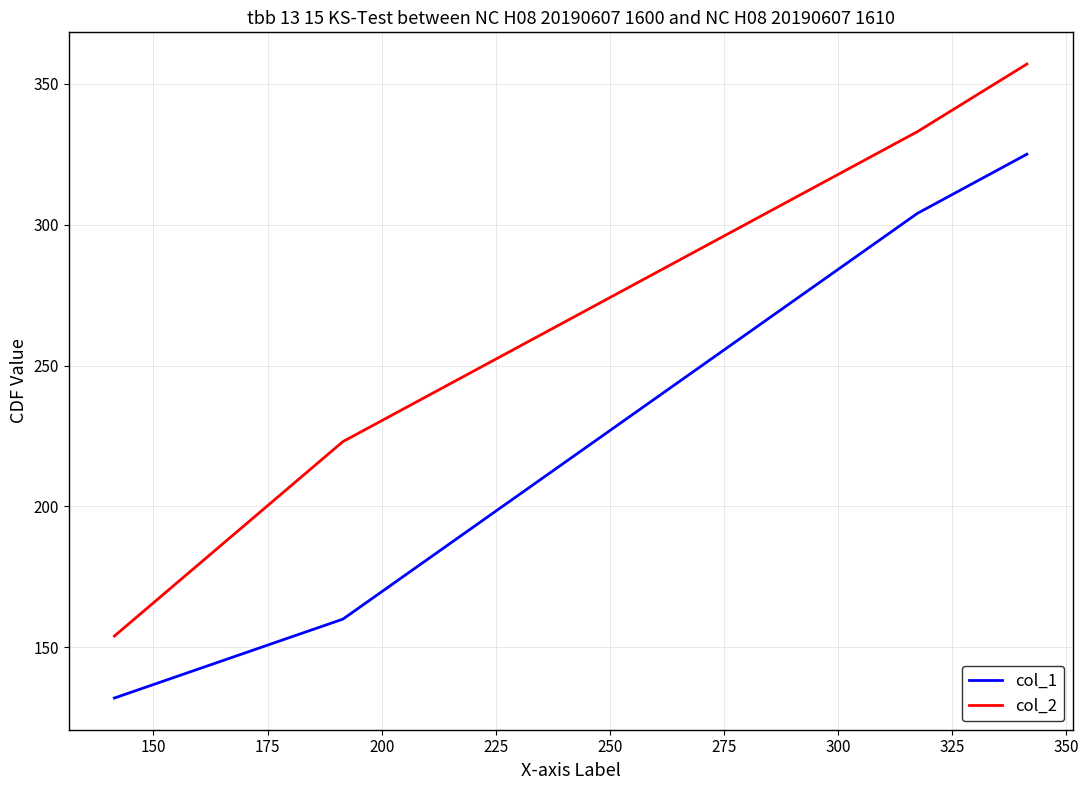

Which series has the largest total across all categories?

col_2